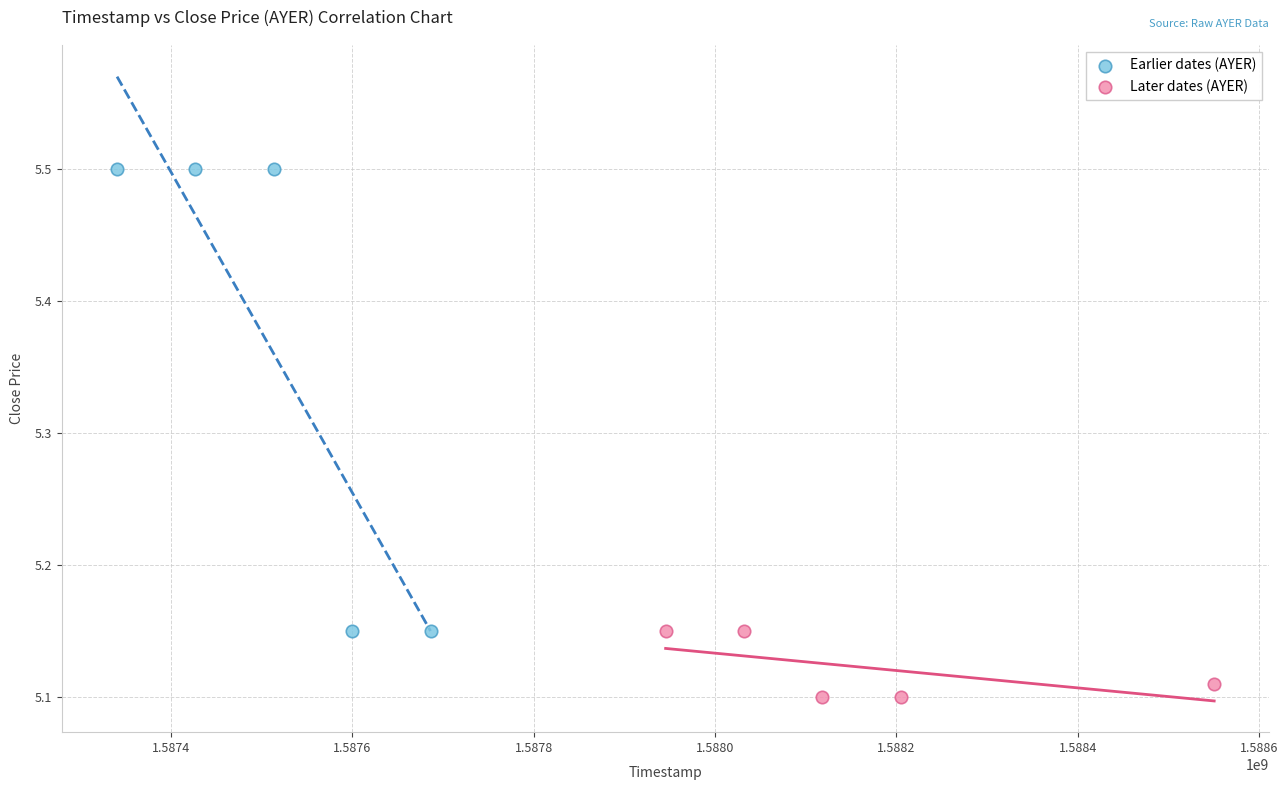

Which series reaches the minimum Y coordinate?

Later dates (AYER)